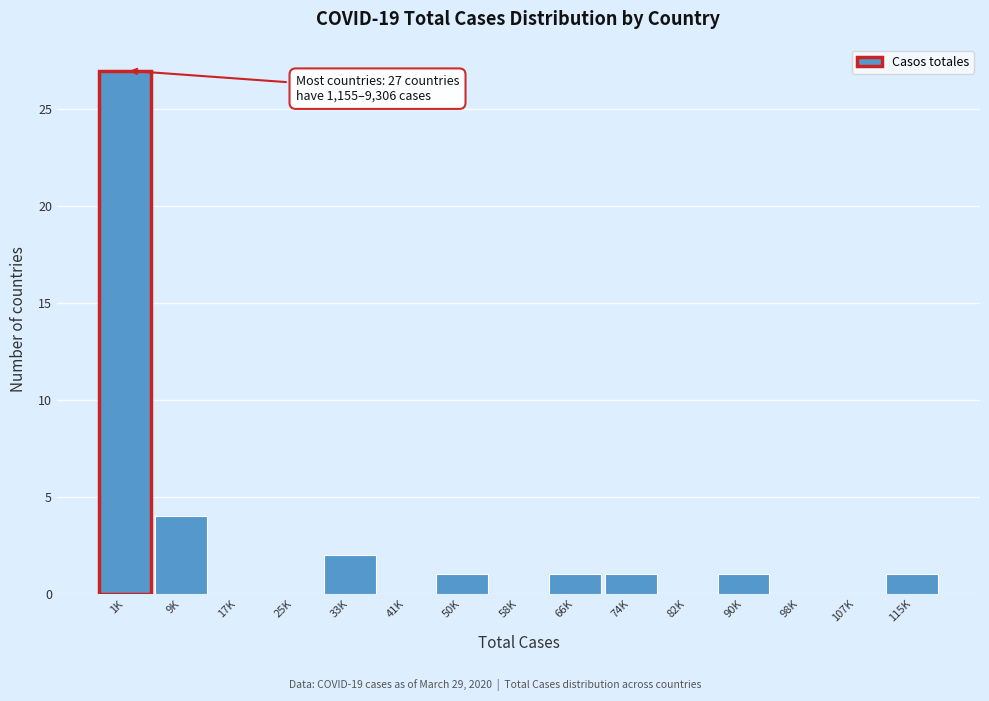

Reading left to right, extract all data points from this chart.

1K=27	9K=4	17K=0	25K=0	33K=2	41K=0	50K=1	58K=0	66K=1	74K=1	82K=0	90K=1	98K=0	107K=0	115K=1